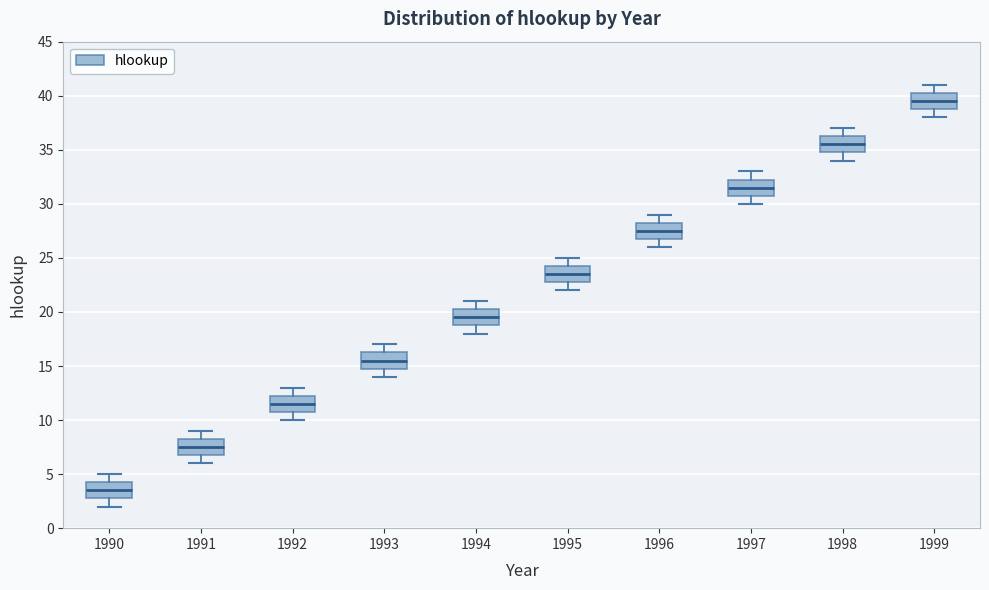

Where is the upper edge of the box at x = 1992 on the y-axis? The values are not printed on the chart, so give them approximately, as read against the axis.

12.5